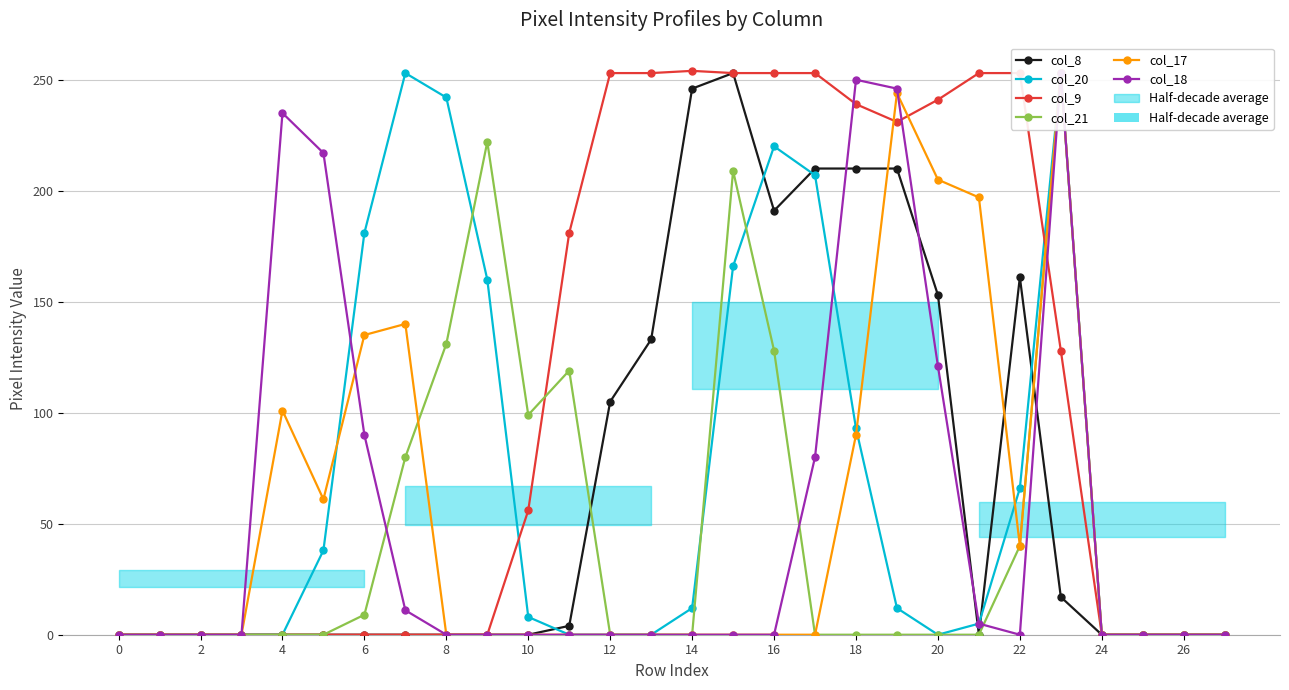

What value does the col_20 series have at 17?

207